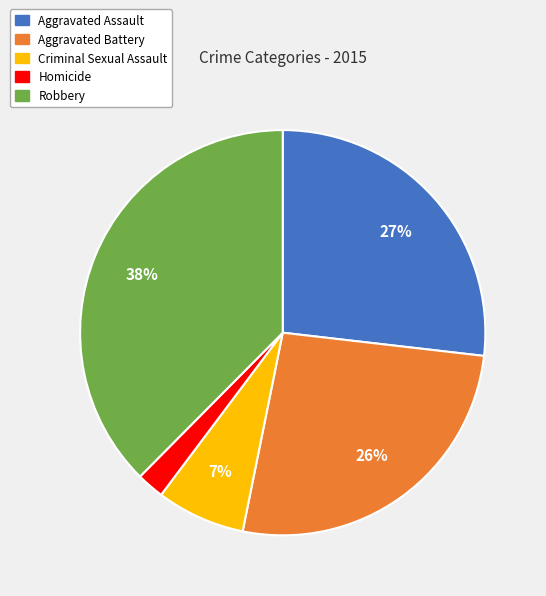

What is the largest slice in the pie chart?

Robbery